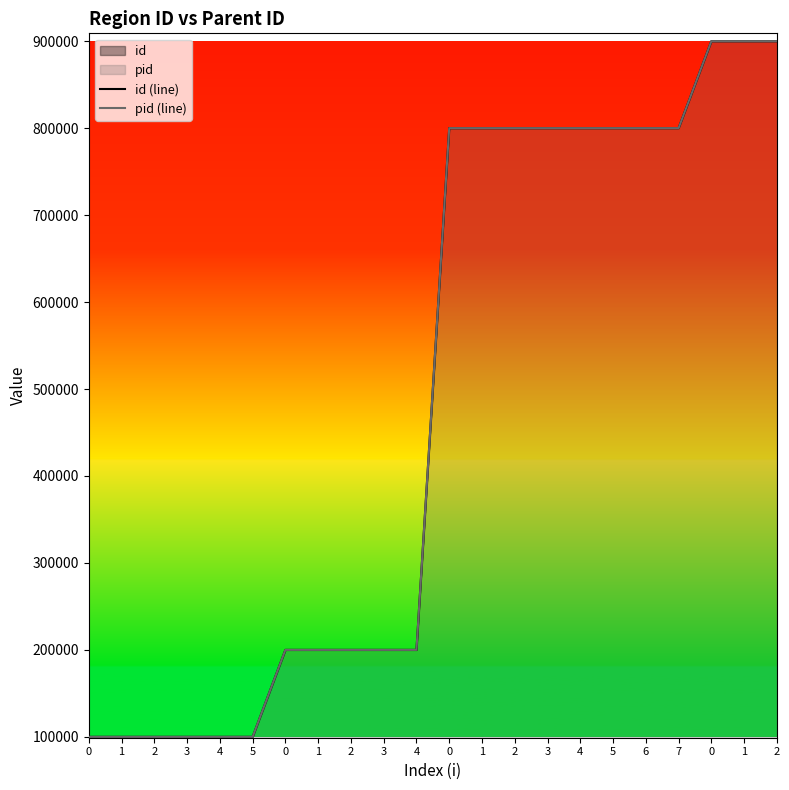

Reading right to left, extract all data points from this chart.

id (line): 900003	900002	900001	800008	800007	800006	800005	800004	800003	800002	800001	200005	200004	200003	200002	200001	100006	100005	100004	100003	100002	100001
pid (line): 900000	900000	900000	800000	800000	800000	800000	800000	800000	800000	800000	200000	200000	200000	200000	200000	100000	100000	100000	100000	100000	100000